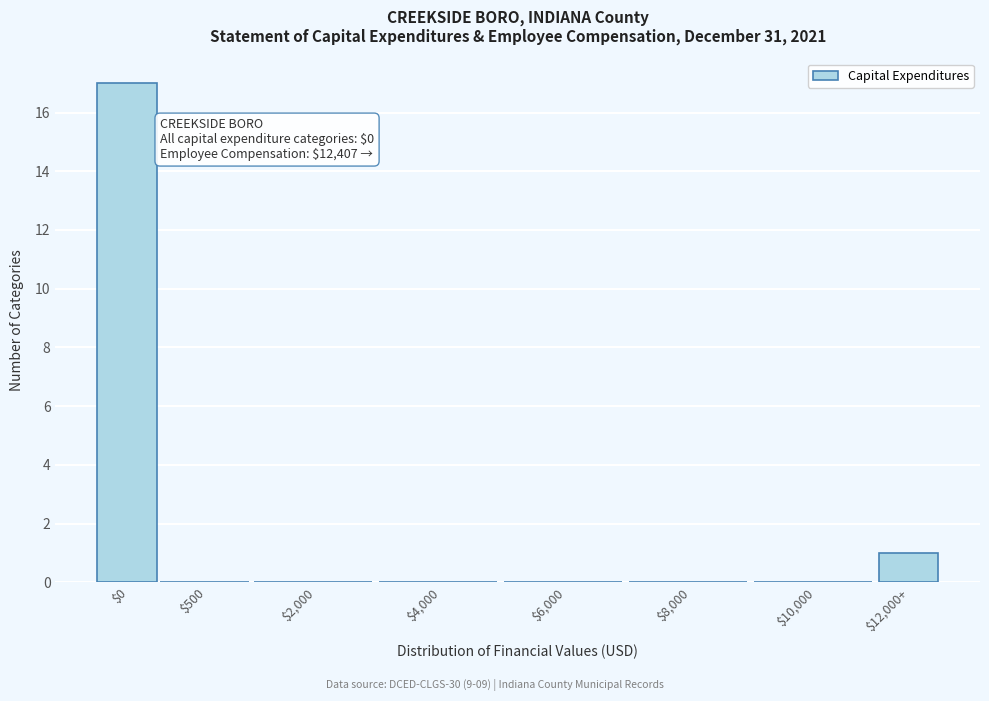

Which label corresponds to the largest value in the chart?

$0